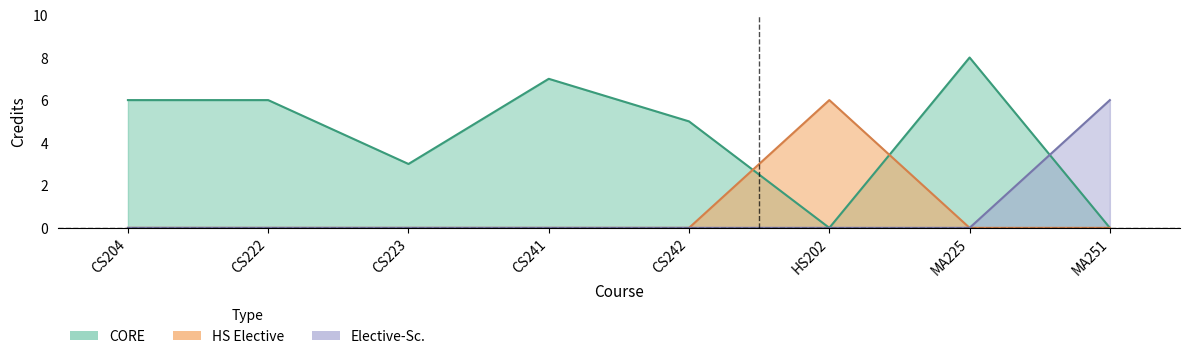

At which category does the chart reach its peak across all series?

MA225